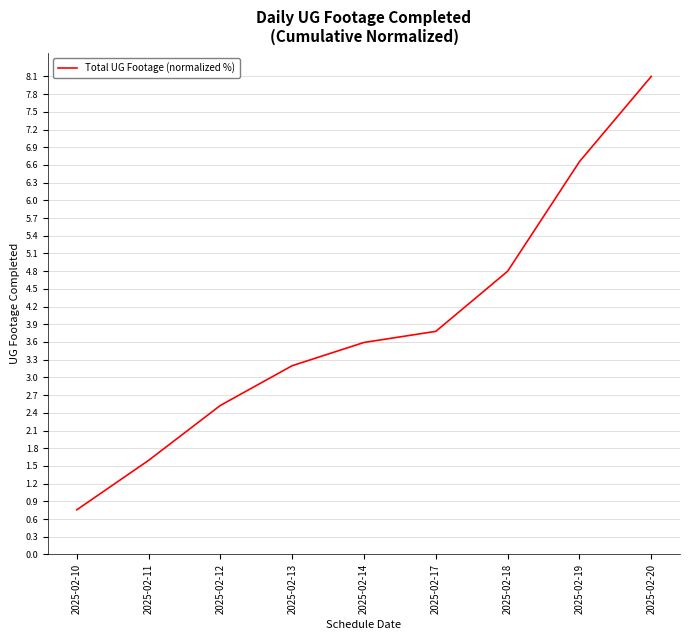

True or false: the data shows 2.5 at 2025-02-12.

True